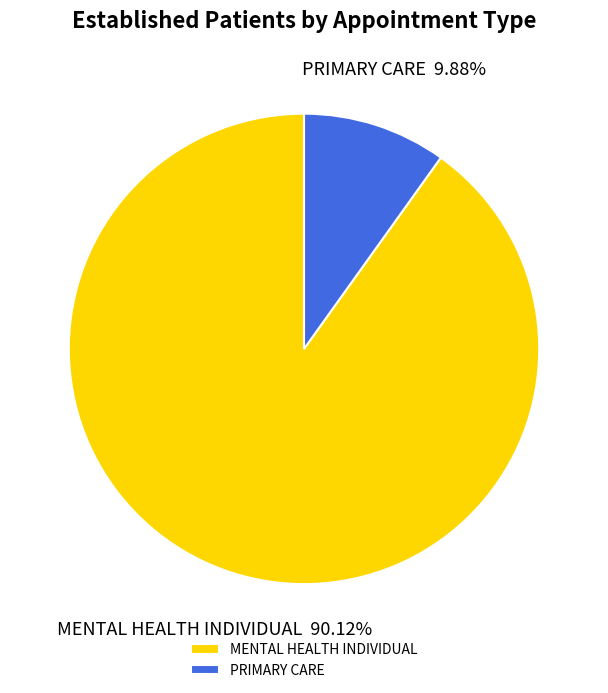

Between MENTAL HEALTH INDIVIDUAL and PRIMARY CARE, which is larger?

MENTAL HEALTH INDIVIDUAL